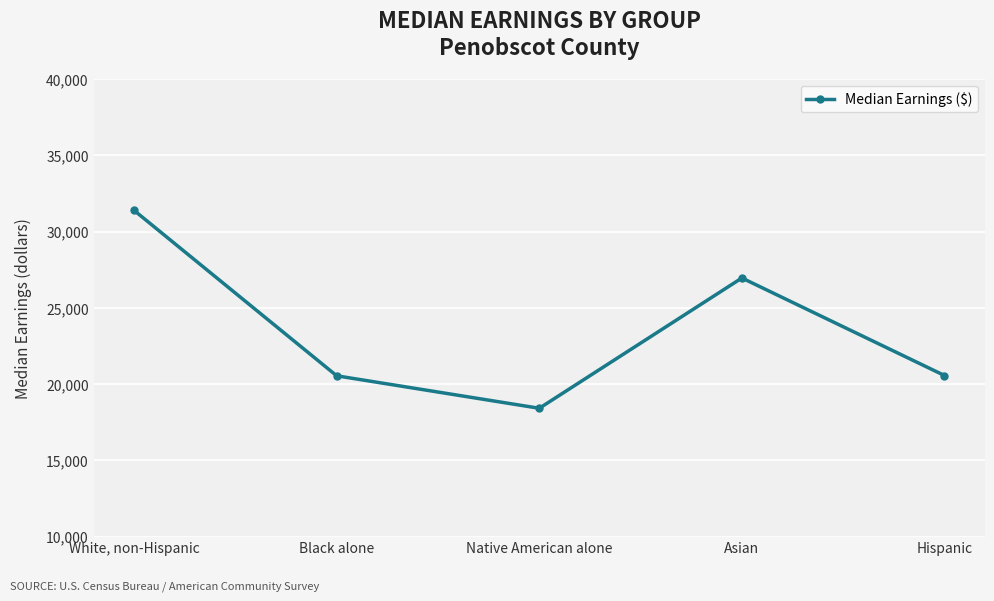

What is the difference between the maximum and minimum values?

12972